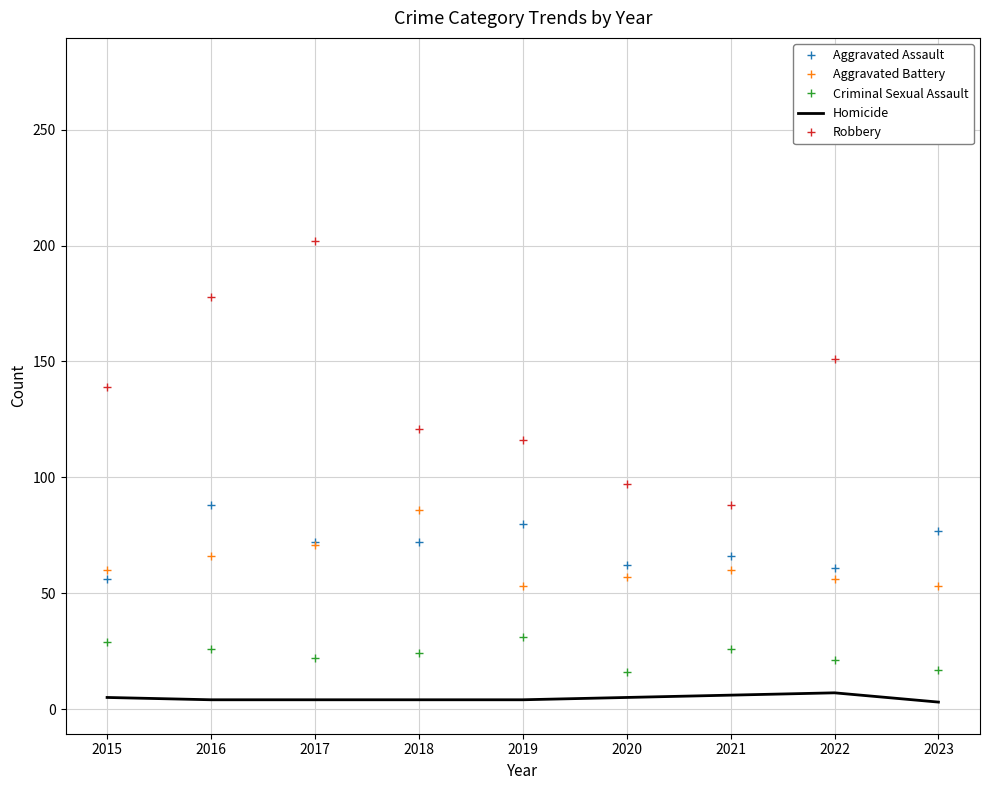

Between 2020 and 2022, which is larger?

2020